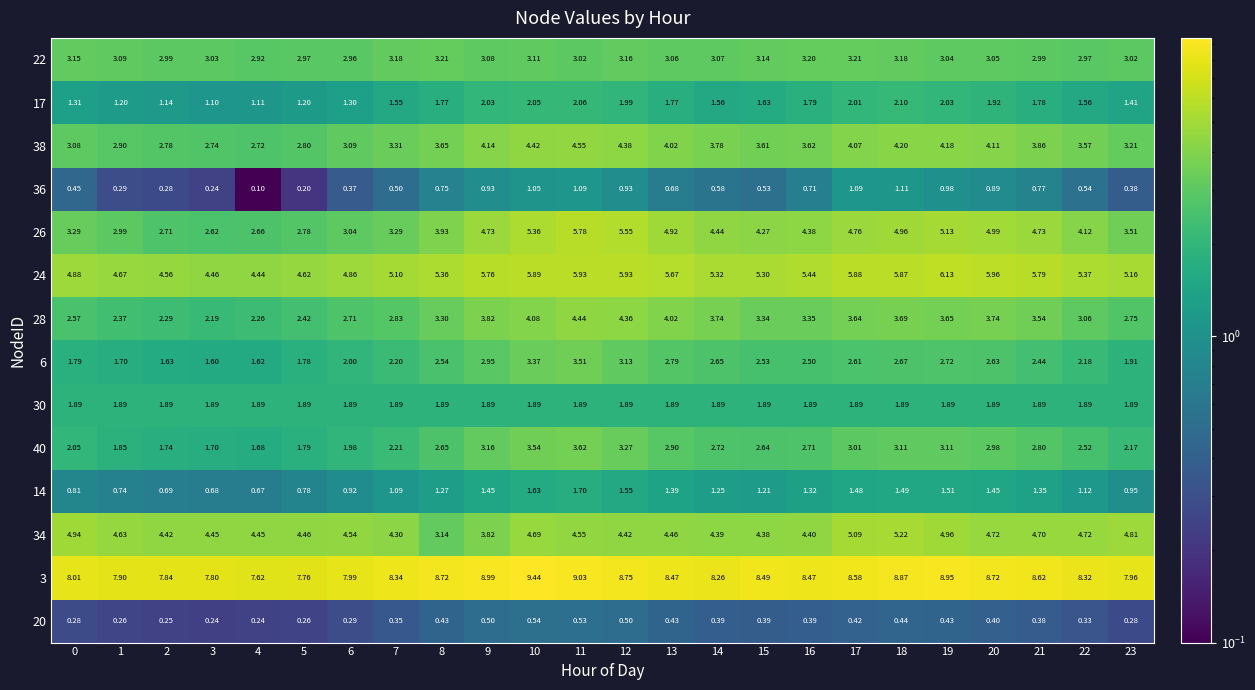

Which series has the largest range (max minus min)?

26